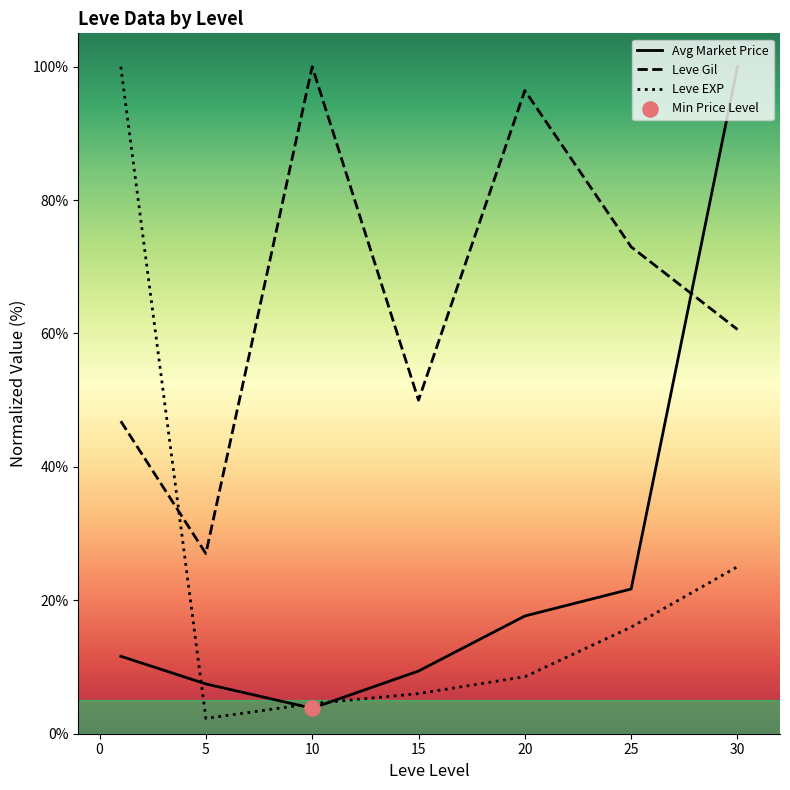

What are all the series names shown in the legend?

Avg Market Price, Leve Gil, Leve EXP